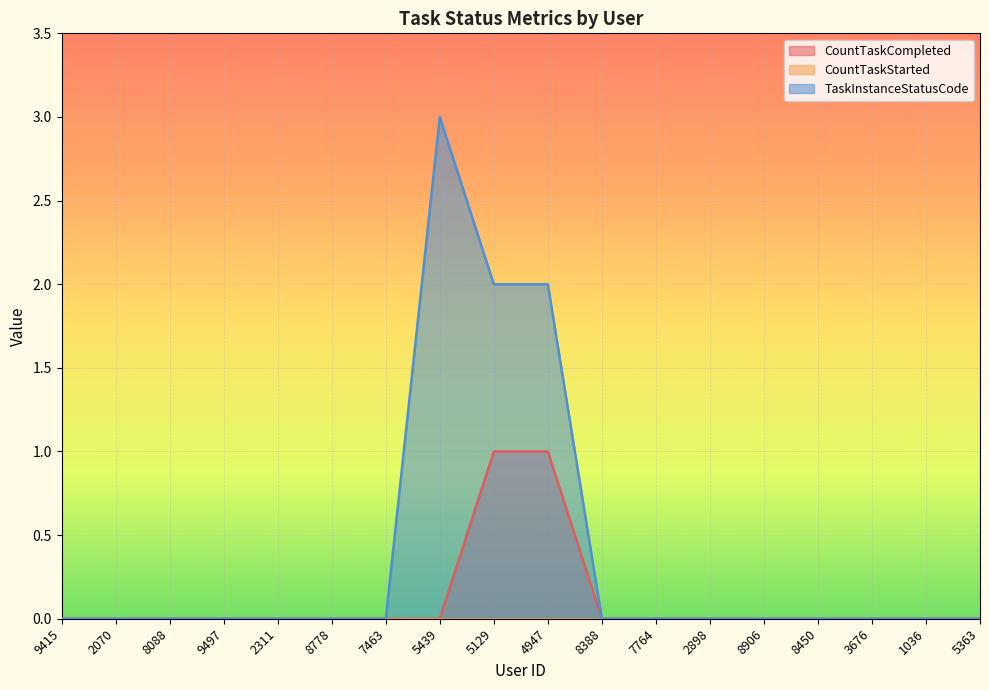

At how many categories does at least one series exceed 1?

3